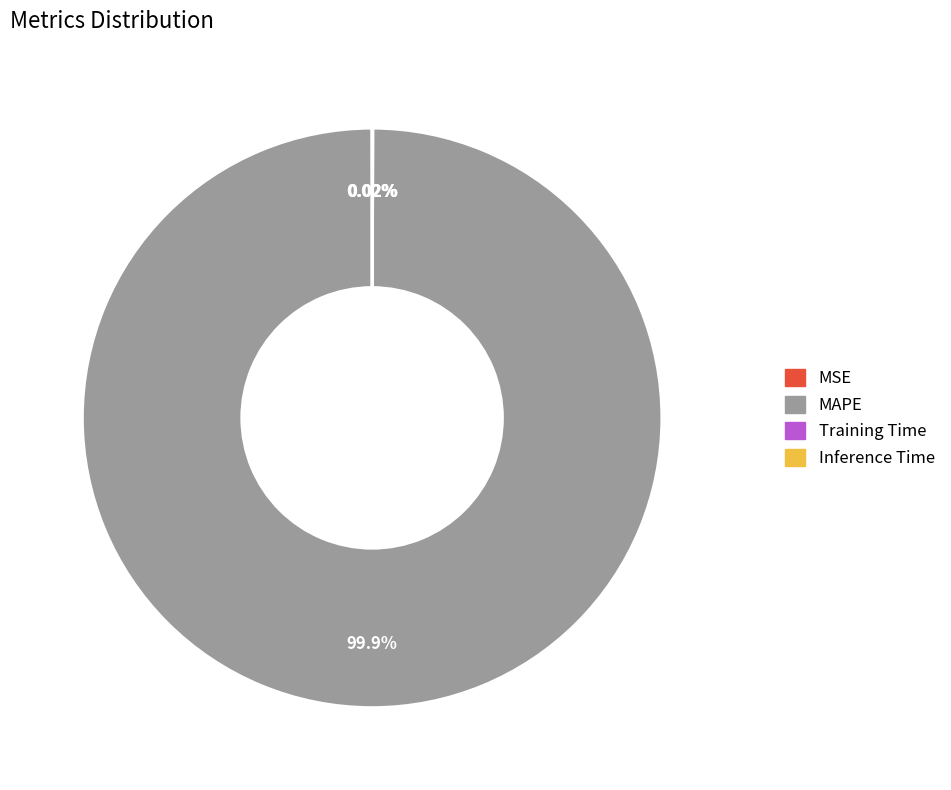

To the nearest percent, what is the average slice percentage?

25%